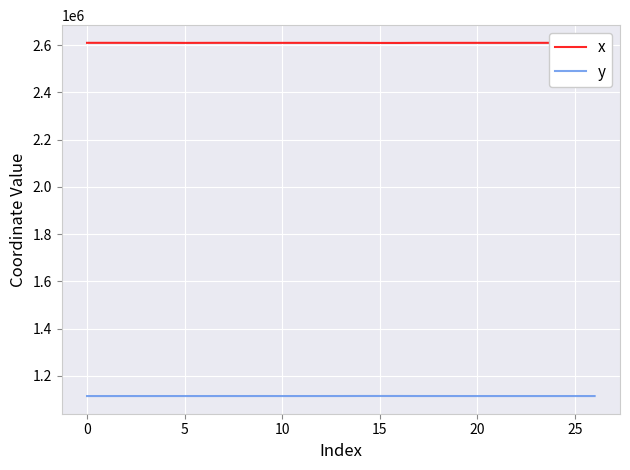

True or false: y and x cross at least once.

False